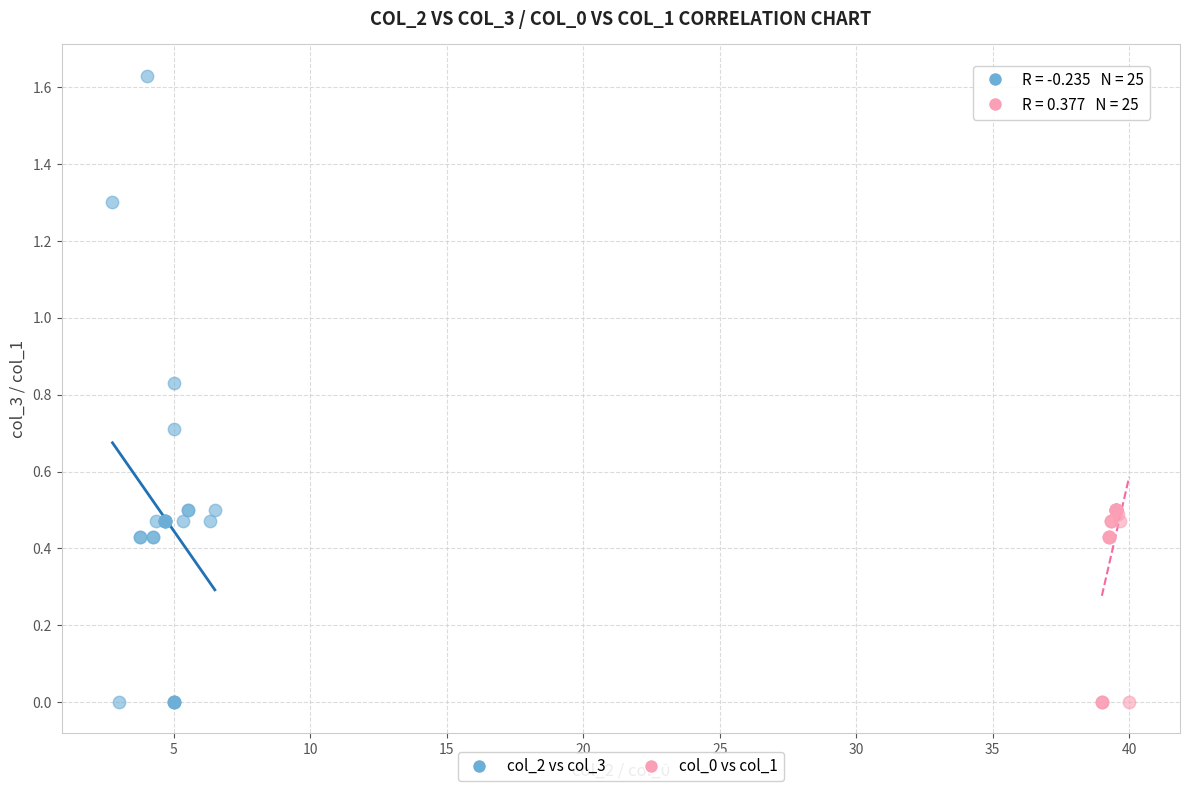

Which series has the widest spread of Y values?

col_2 vs col_3